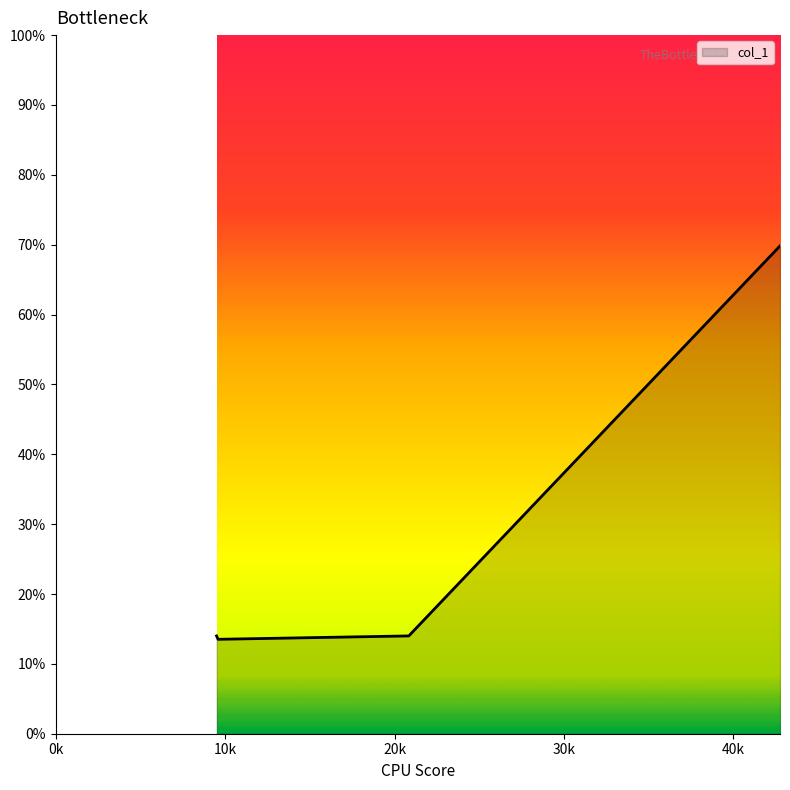

Reading left to right, what are all the values shown in this chart?

14.0	13.5	14.0	14.0	69.8